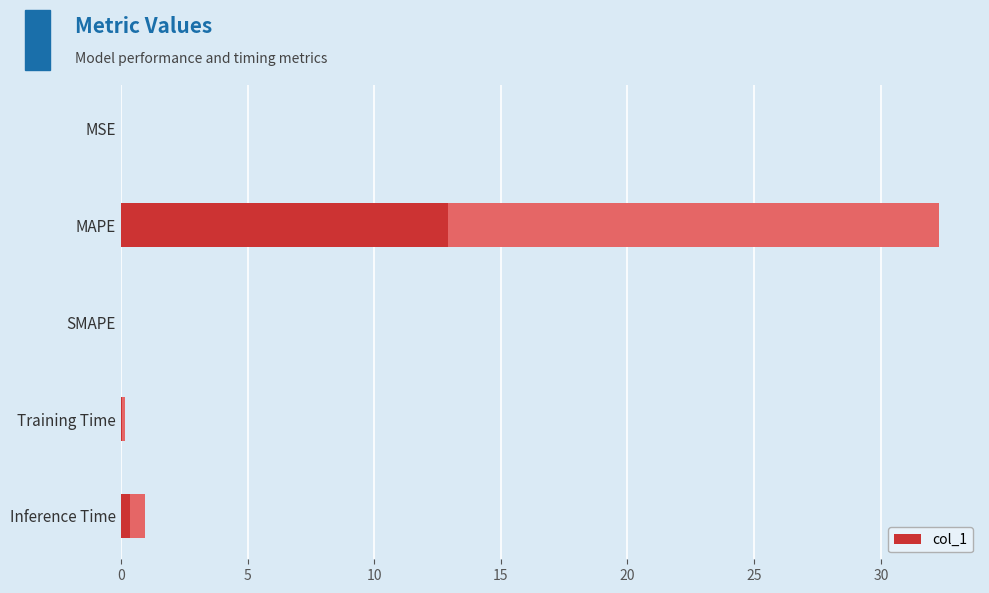

Reading left to right, extract all data points from this chart.

0.0	32.3	0.0	0.1	0.9